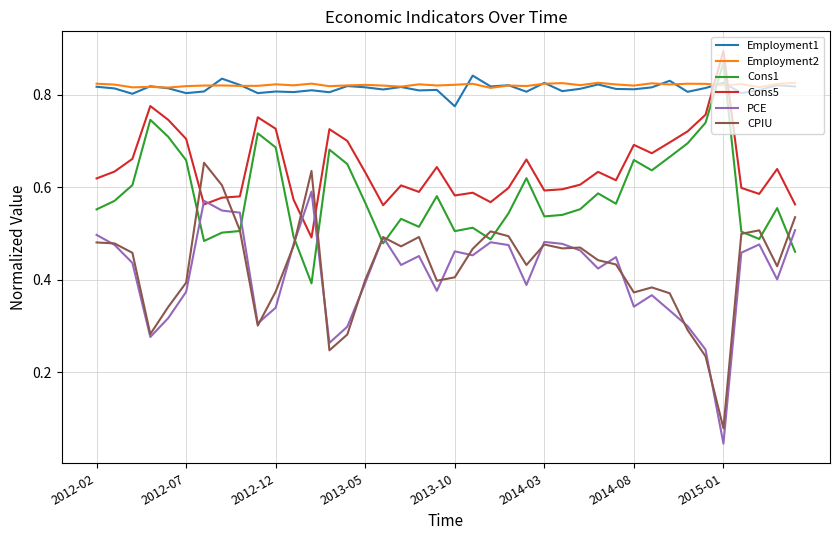

Which series has the widest spread of values?

CPIU